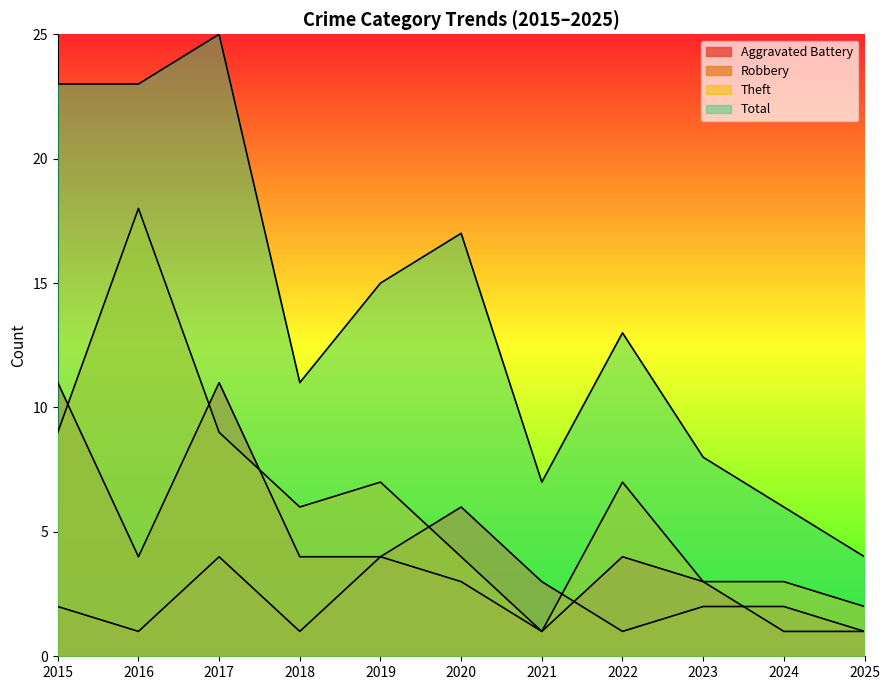

What is the total value across all series at 2017?

49